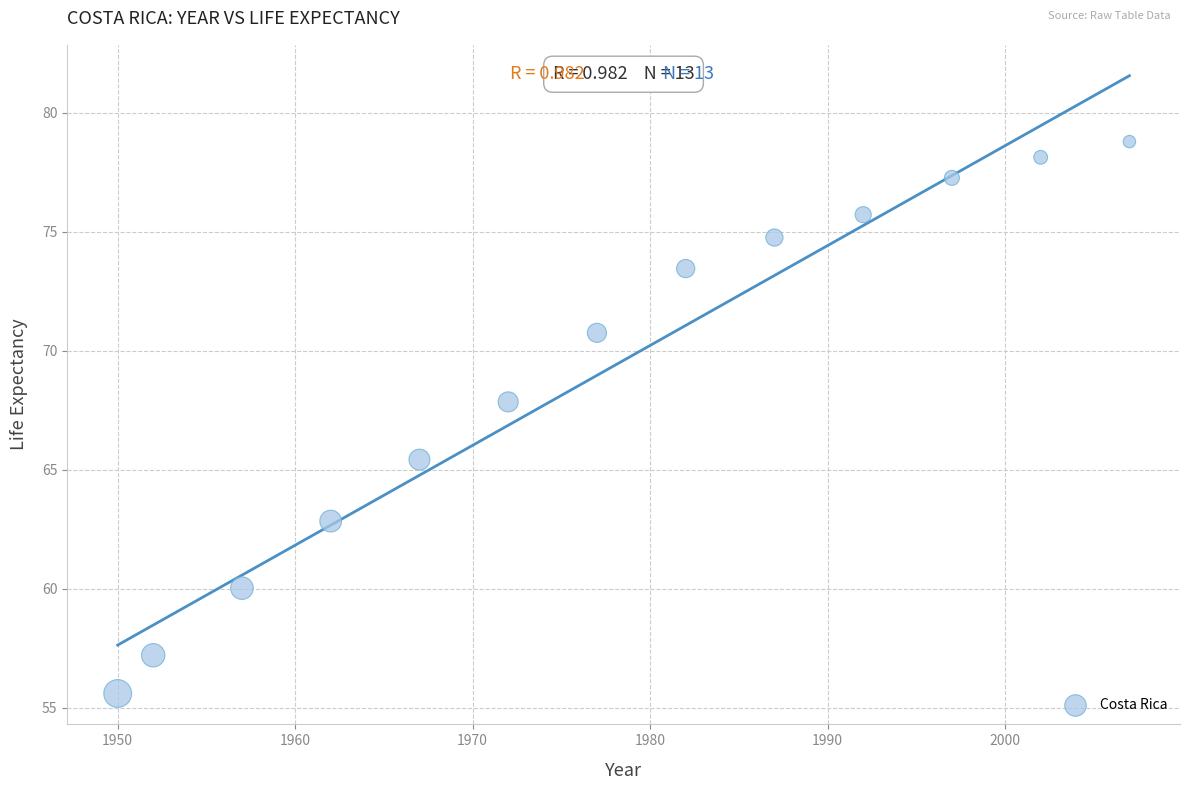

What is the range of X values (max minus min)?

57.0